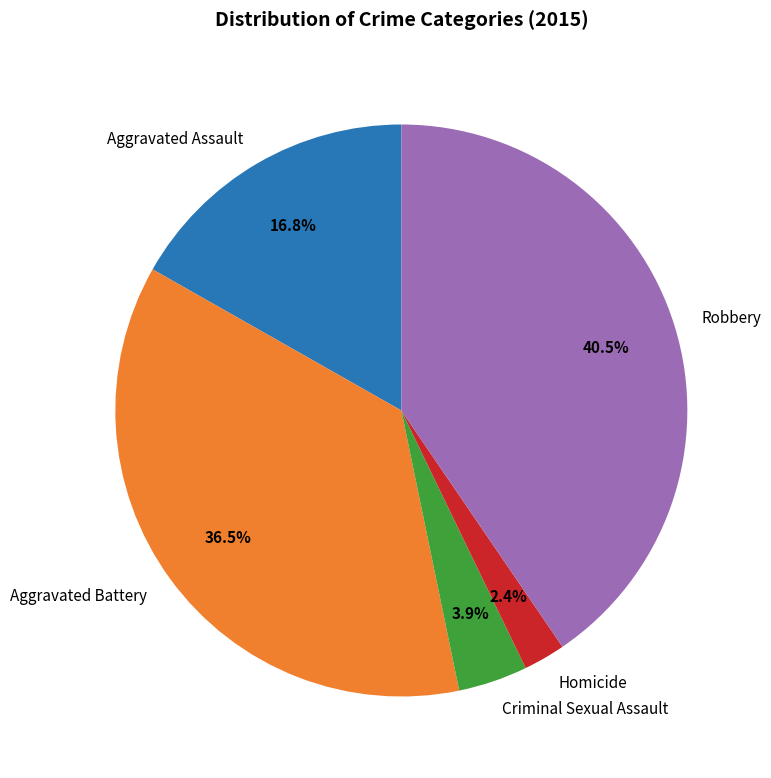

Which category has the smallest portion of the pie?

Homicide